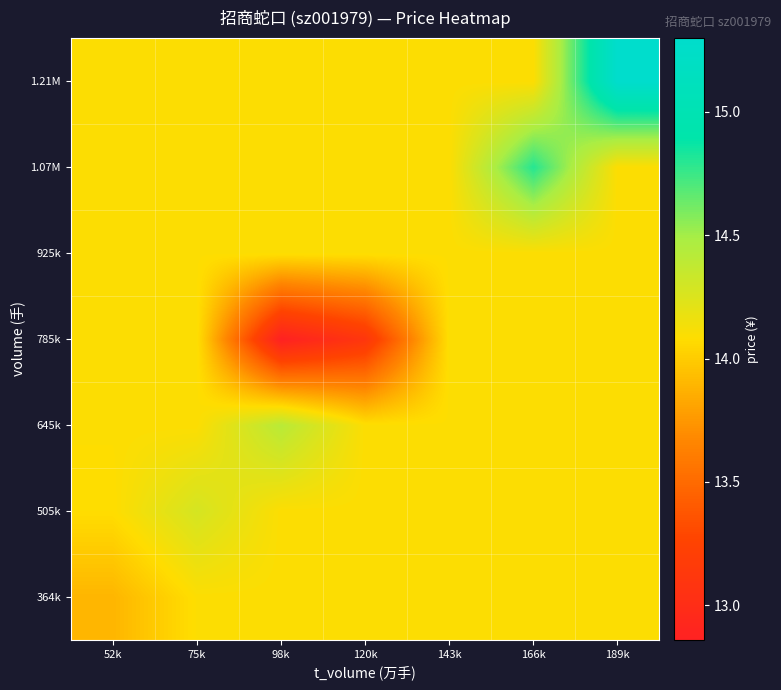

Rank the series at 189k from highest to lowest value.

1.21M, 364k, 505k, 645k, 785k, 925k, 1.07M